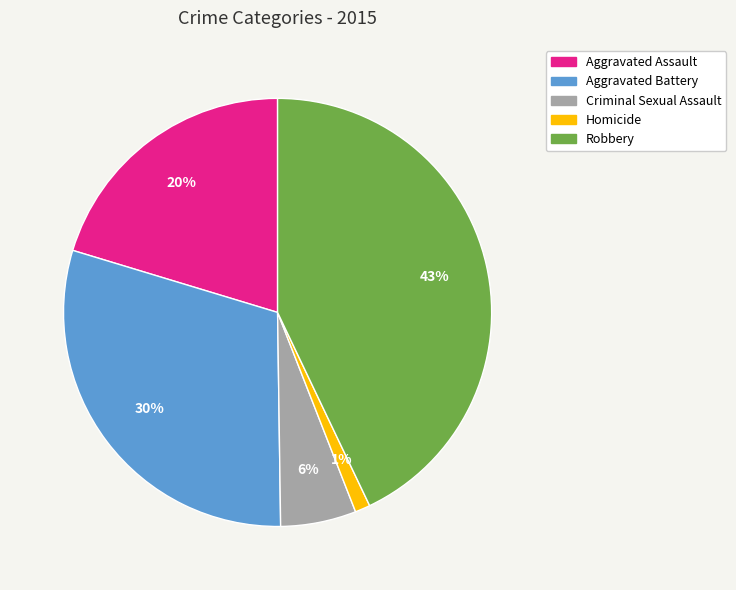

To the nearest percent, what is the difference between the largest and smallest slice percentages?

42%